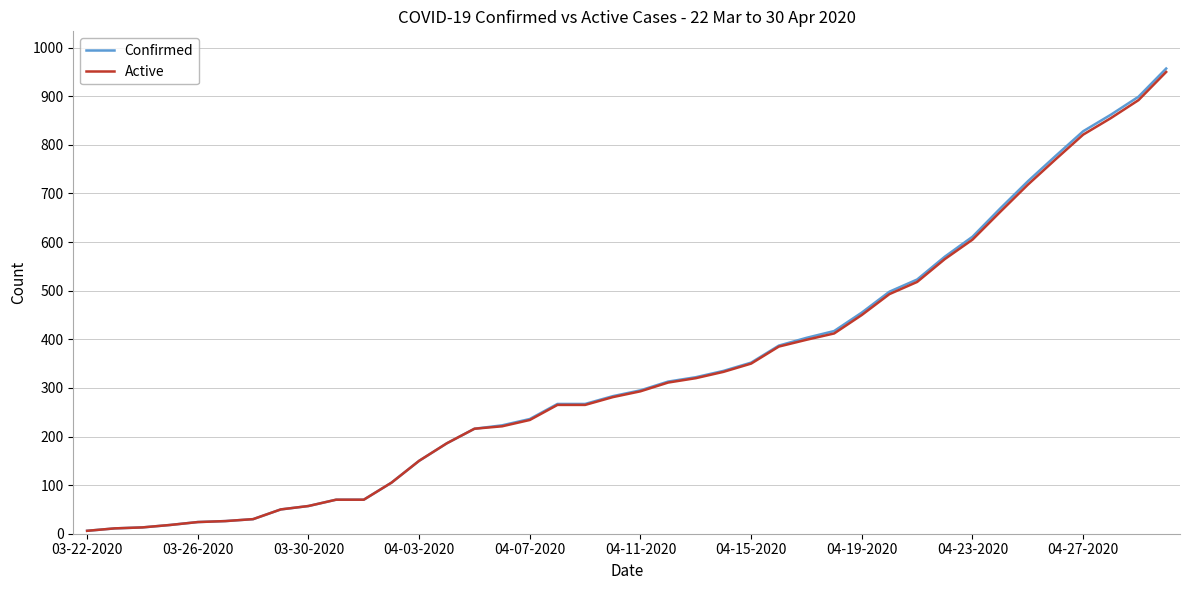

Which series has the widest spread of values?

Confirmed